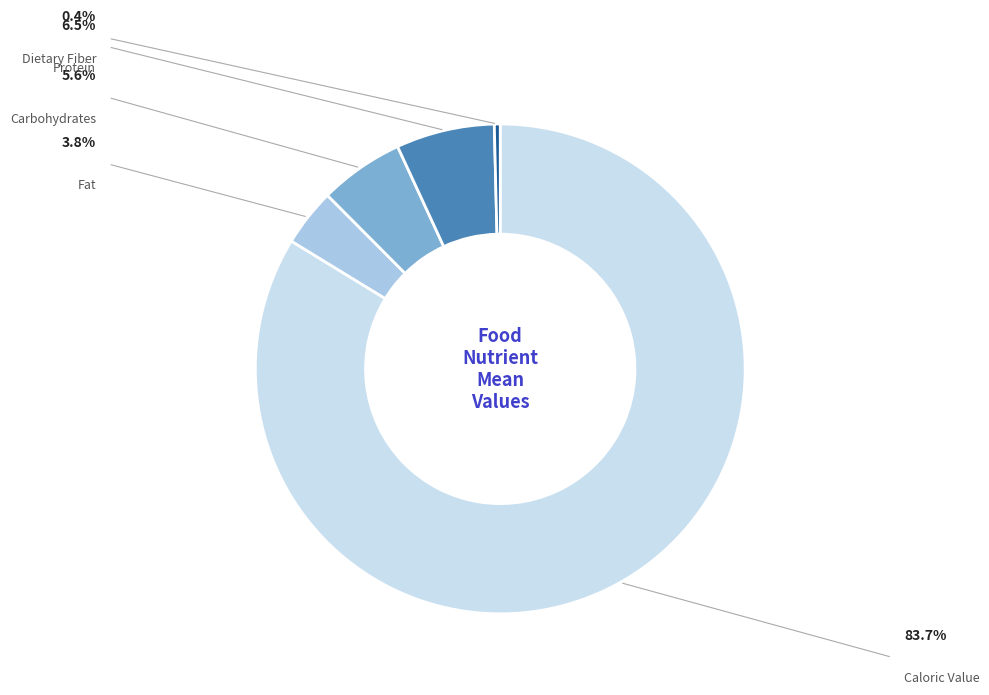

To the nearest percent, what portion does Caloric Value represent?

84%